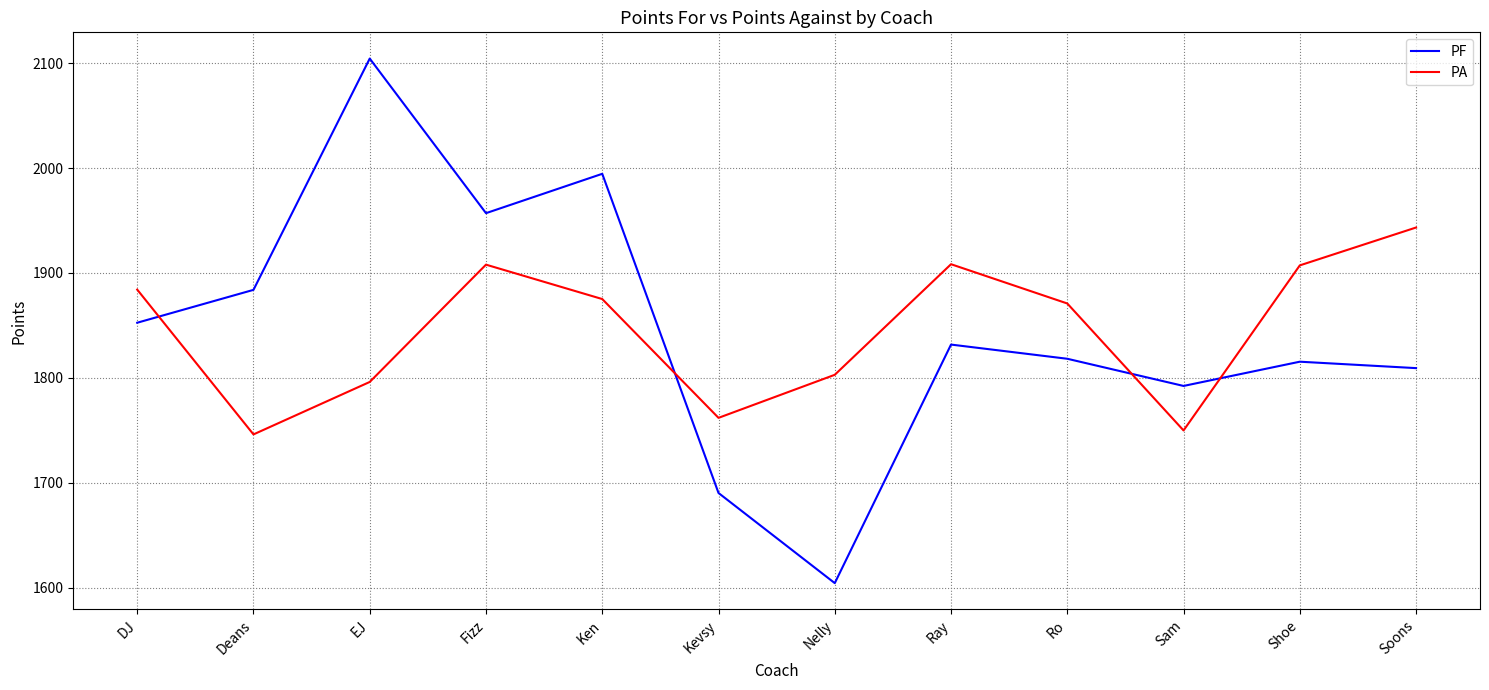

True or false: PA has more than 1 points higher than both neighbors.

True